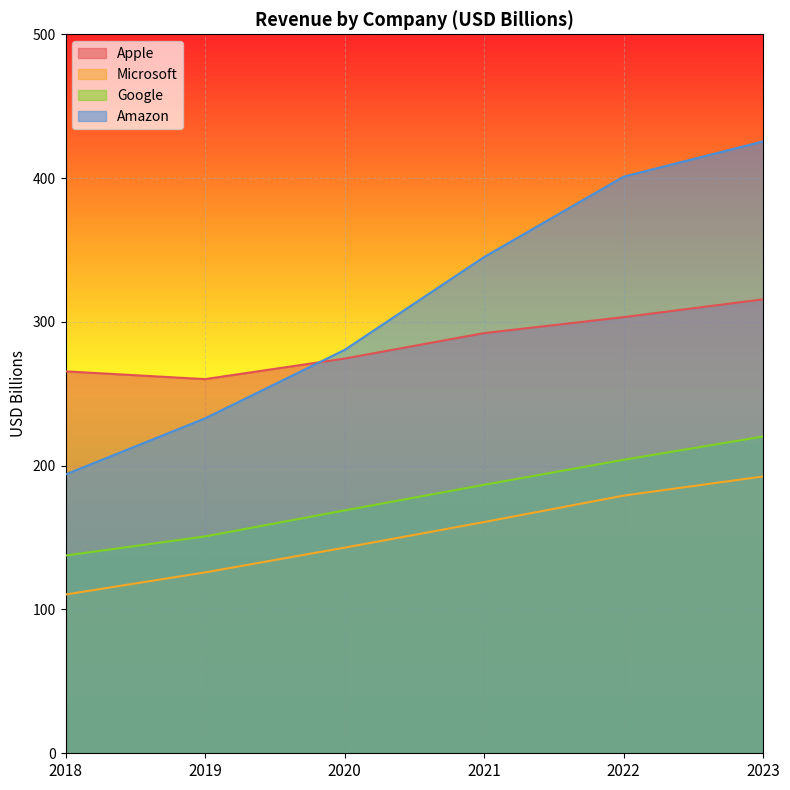

True or false: Amazon and Apple cross at least once.

True